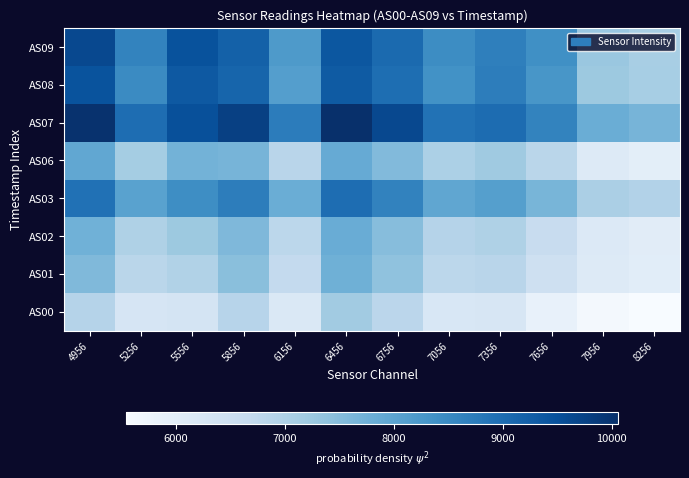

List the series in order of their peak value, highest first.

AS07, AS09, AS08, AS03, AS06, AS02, AS01, AS00